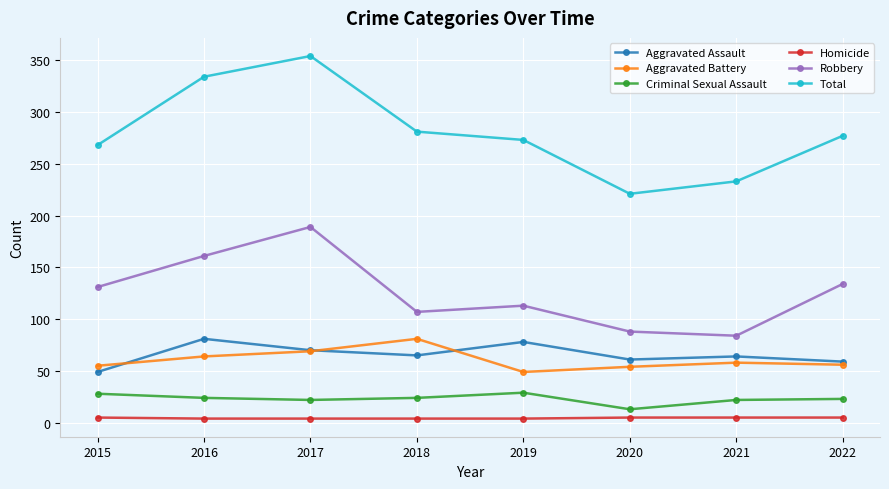

Which series changed the most between 2020 and 2021?

Total